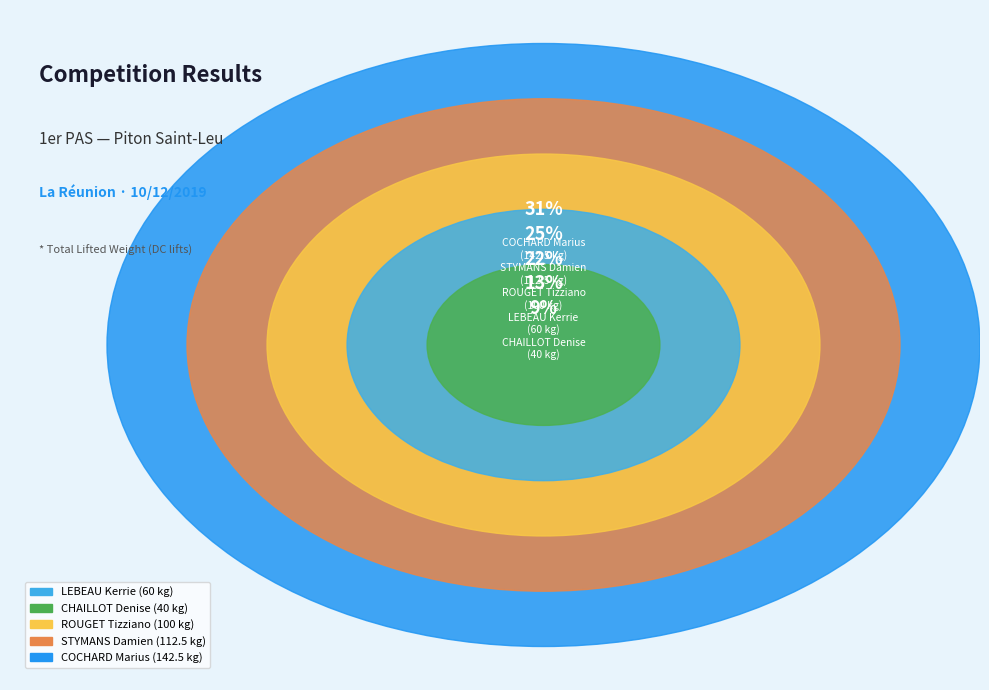

Is ROUGET Tizziano the majority of the pie?

No